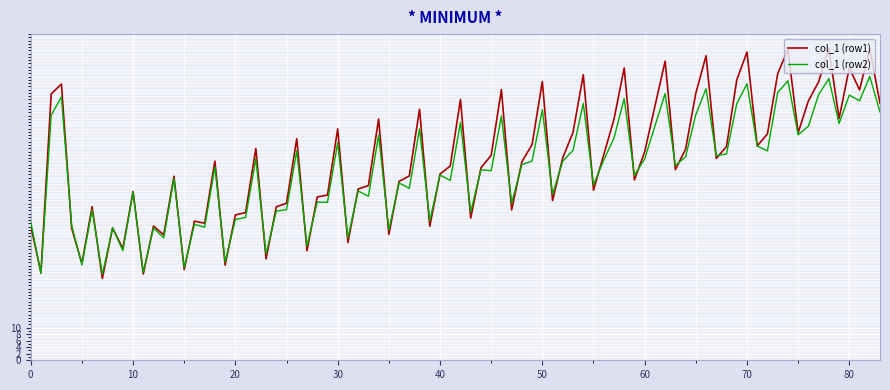

How many lines are shown in the chart?

2